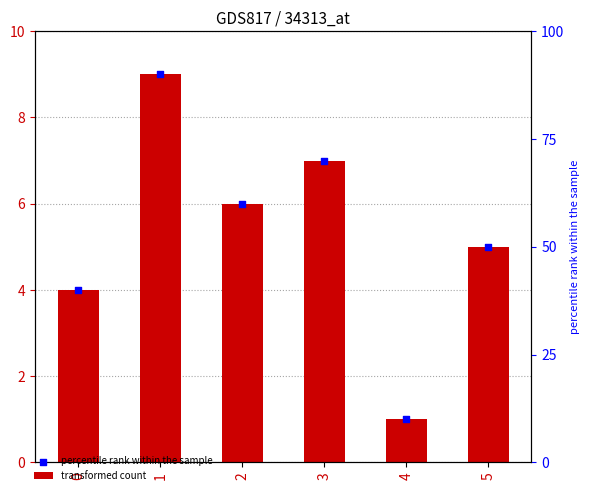

Which series reaches the maximum Y coordinate?

transformed count